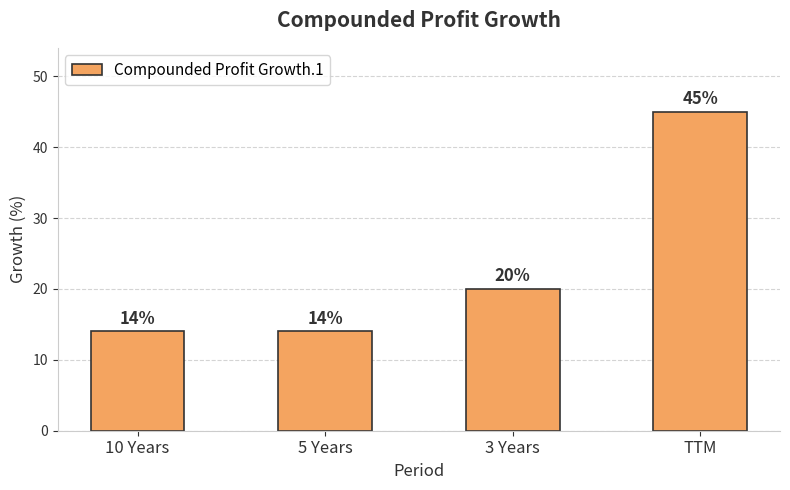

What is the change in value from 5 Years to 3 Years?

+6